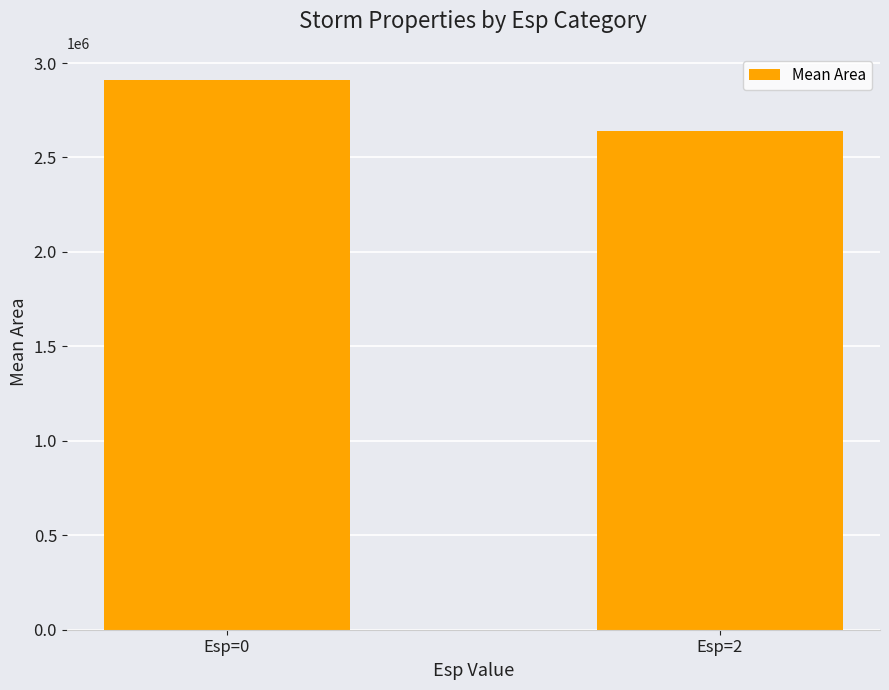

What is the difference between the maximum and minimum values?

266178.6